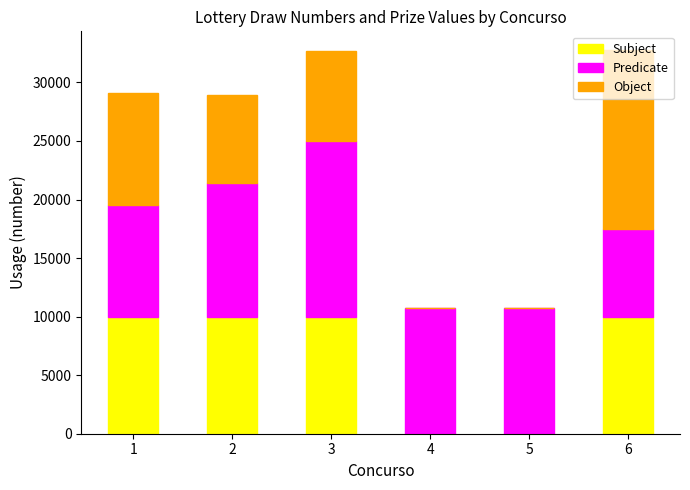

The value of Subject at 6 is 13171.6. True or false?

False